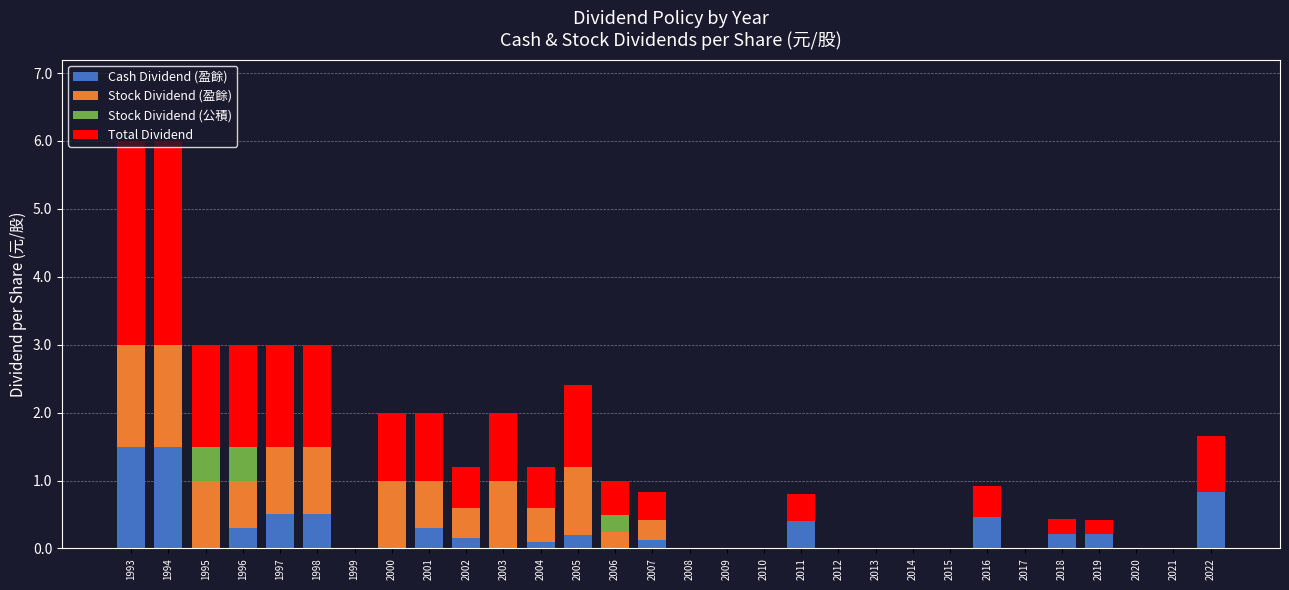

Count the number of categories in the chart.

30